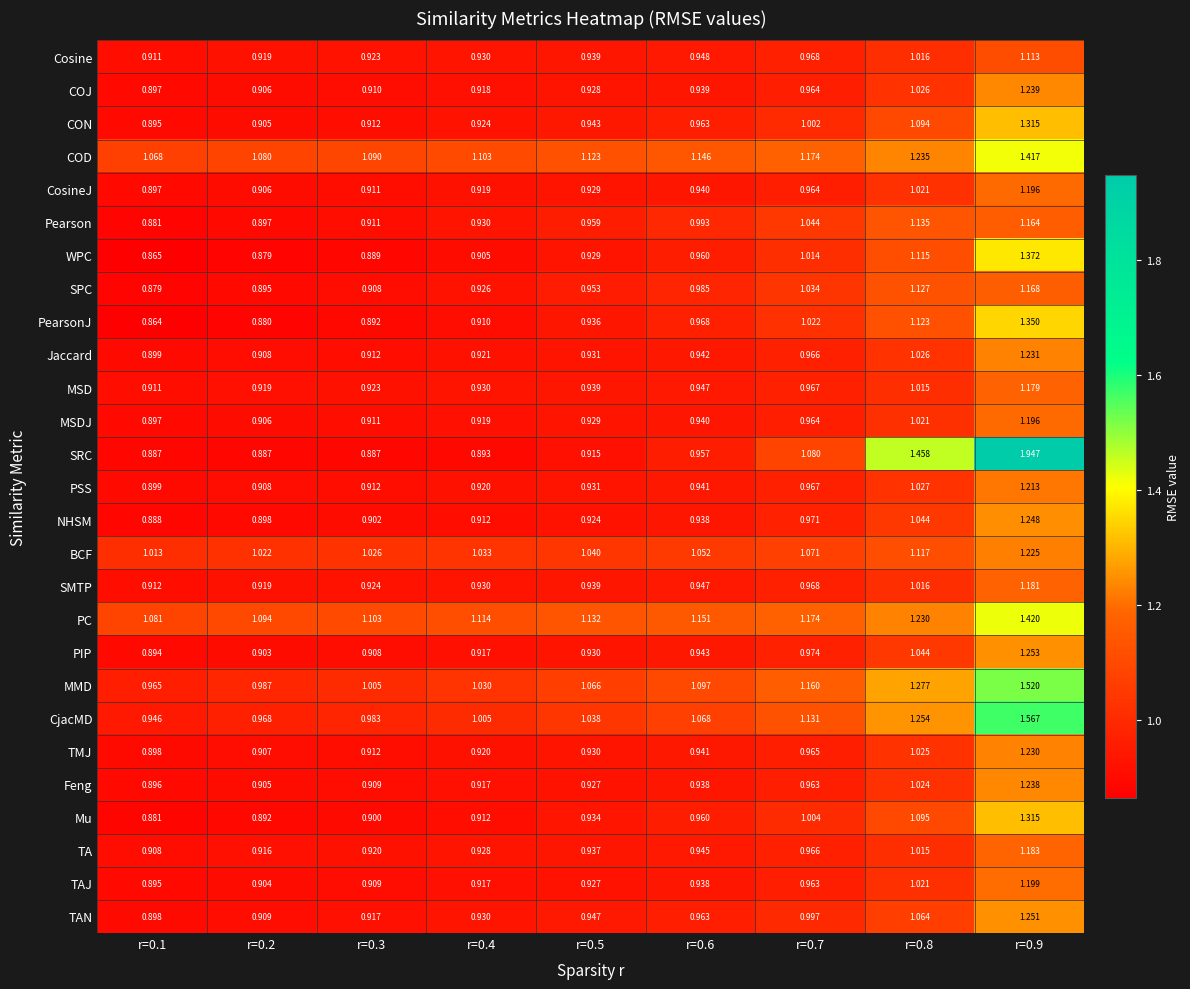

Which series has the largest total across all categories?

PC